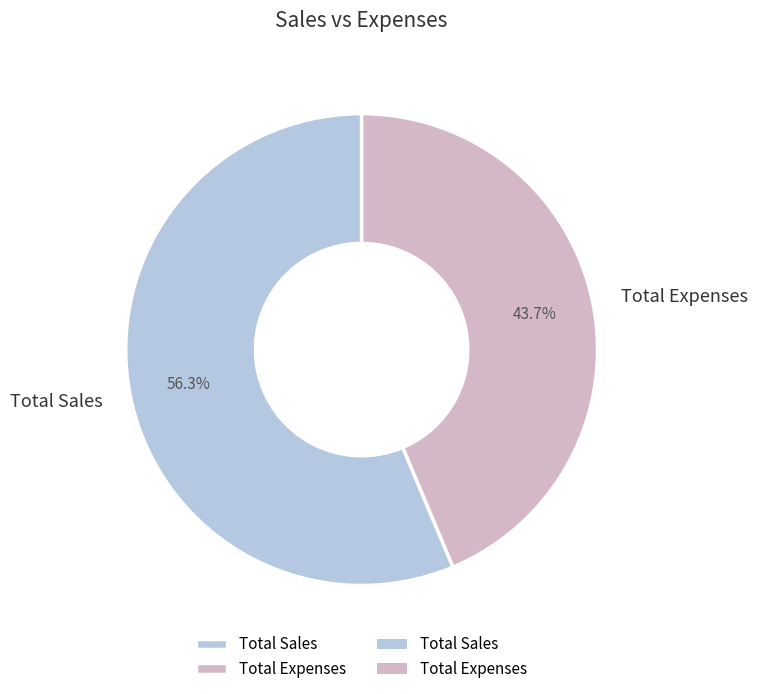

To the nearest percent, what percentage of the pie is Total Expenses?

44%